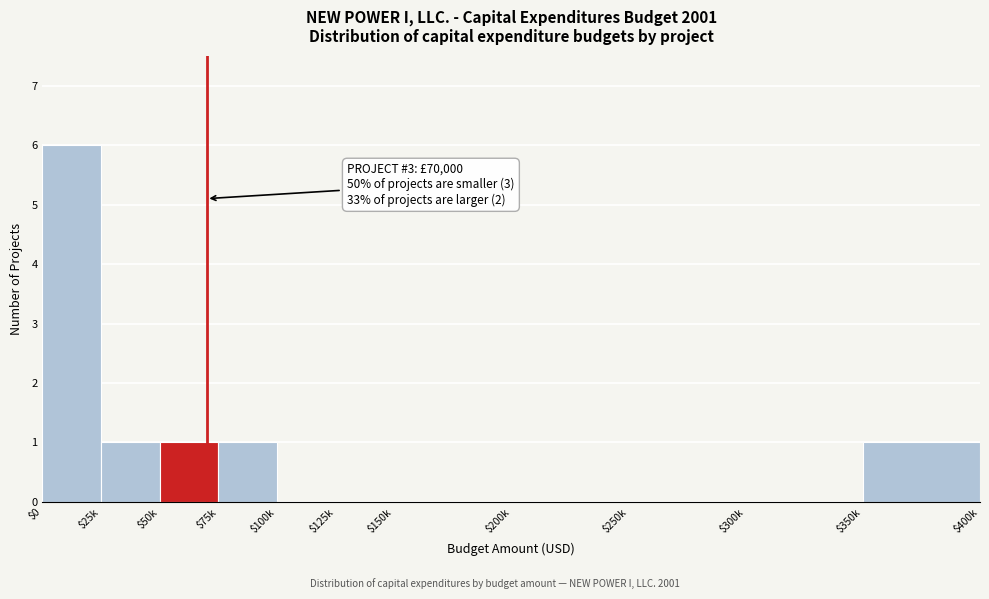

Is it true that the value at $100k is 0?

True